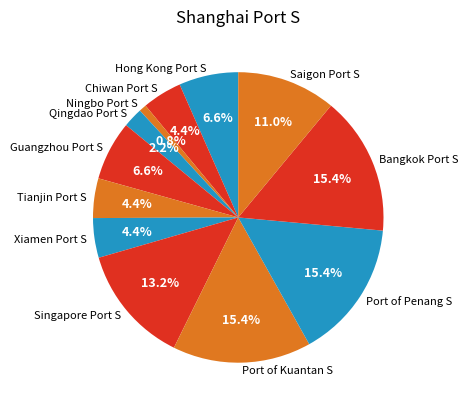

Between Xiamen Port S and Saigon Port S, which is larger?

Saigon Port S